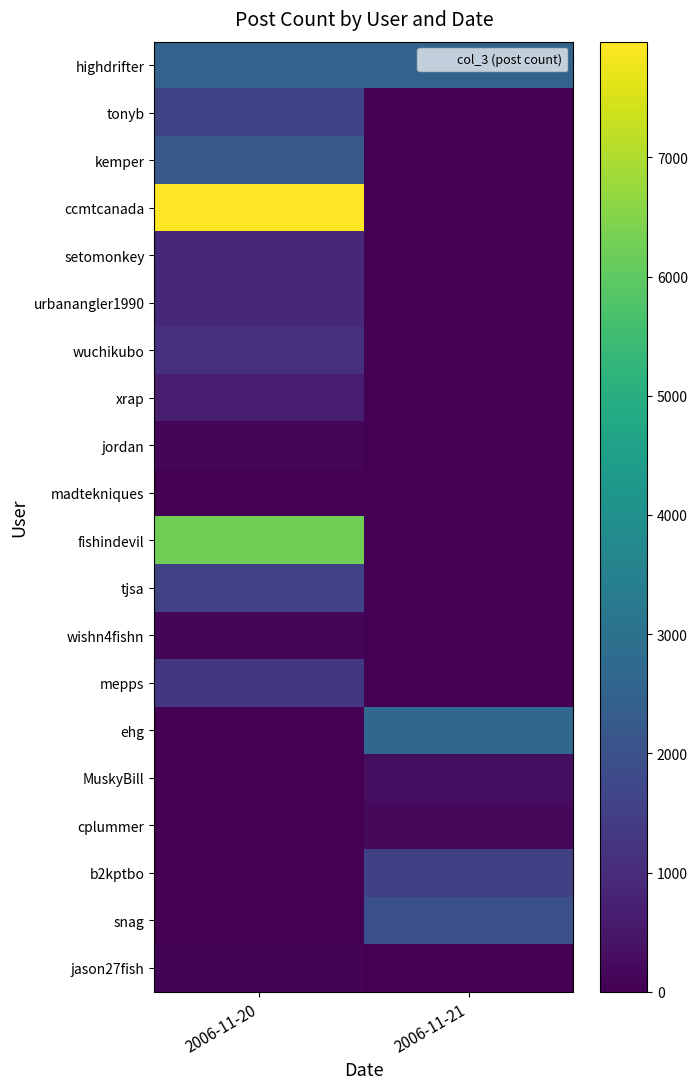

Reading right to left, what are all the values shown in this chart?

highdrifter: 2006-11-21=2534	2006-11-20=2534
tonyb: 2006-11-21=0	2006-11-20=1637
kemper: 2006-11-21=0	2006-11-20=2232
ccmtcanada: 2006-11-21=0	2006-11-20=7971
setomonkey: 2006-11-21=0	2006-11-20=872
urbanangler1990: 2006-11-21=0	2006-11-20=933
wuchikubo: 2006-11-21=0	2006-11-20=1114
xrap: 2006-11-21=0	2006-11-20=683
jordan: 2006-11-21=0	2006-11-20=136
madtekniques: 2006-11-21=0	2006-11-20=15
fishindevil: 2006-11-21=0	2006-11-20=6254
tjsa: 2006-11-21=0	2006-11-20=1578
wishn4fishn: 2006-11-21=0	2006-11-20=108
mepps: 2006-11-21=0	2006-11-20=1301
ehg: 2006-11-21=2666	2006-11-20=0
MuskyBill: 2006-11-21=311	2006-11-20=0
cplummer: 2006-11-21=165	2006-11-20=0
b2kptbo: 2006-11-21=1505	2006-11-20=0
snag: 2006-11-21=1932	2006-11-20=0
jason27fish: 2006-11-21=0	2006-11-20=90